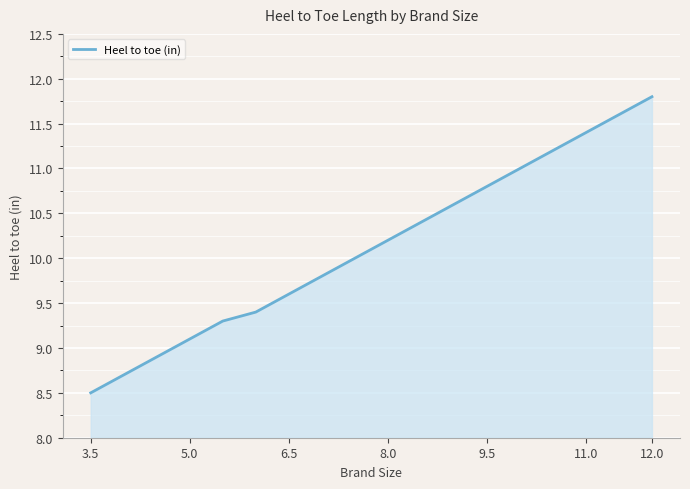

What is the smallest value displayed?

8.5